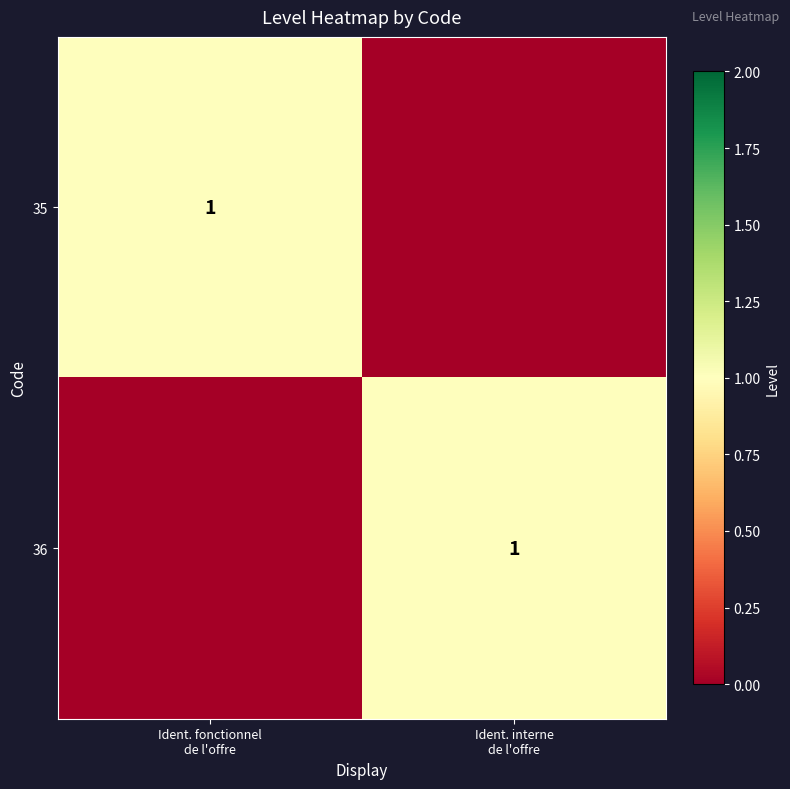

How many data points in 35 are less than 1?

1